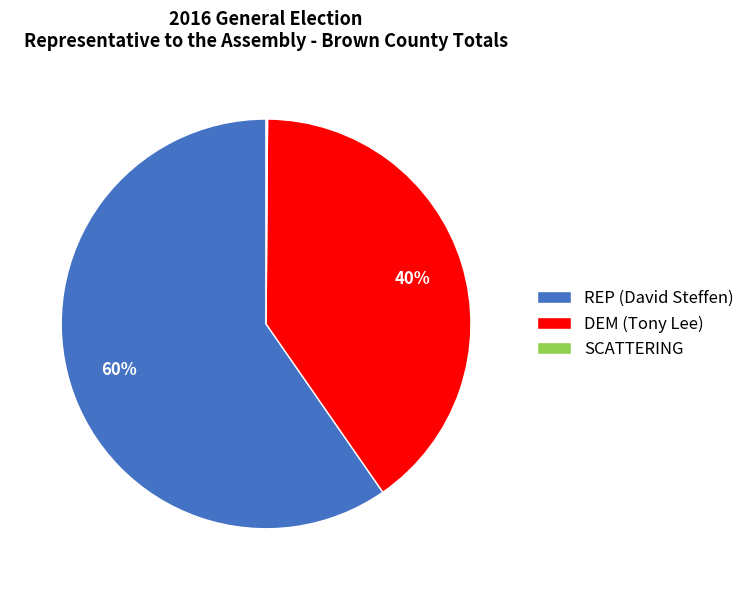

The REP (David Steffen) slice represents 60% of the pie. True or false?

True